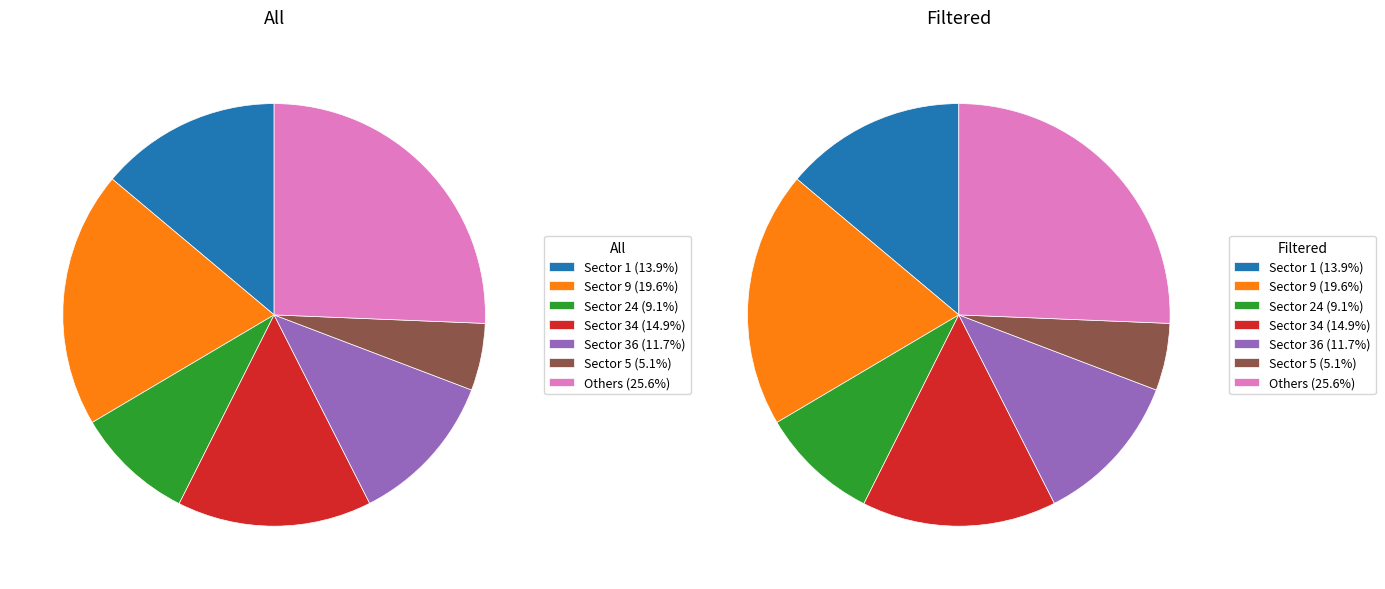

Combined, do 10 and 5 account for over 50%?

No